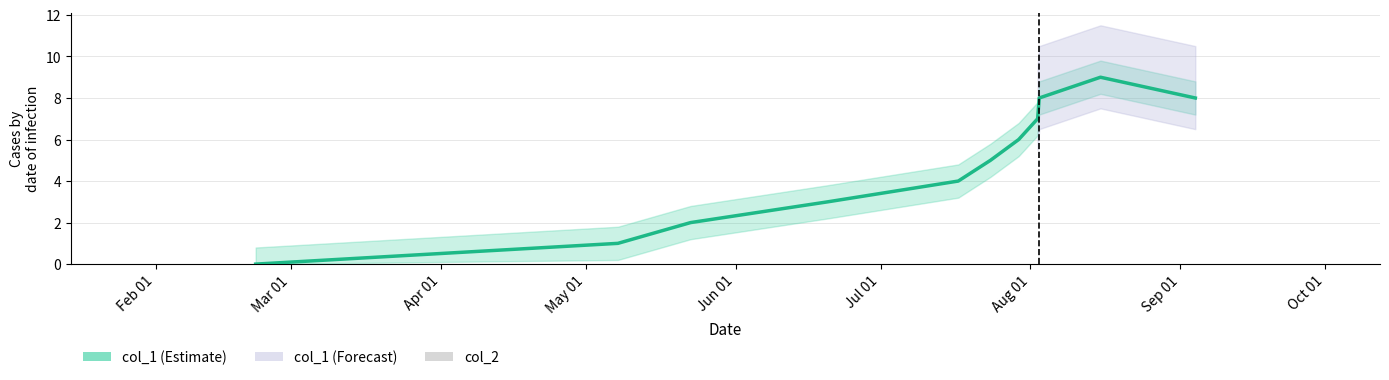

Rank the series by their average value, from lowest to highest.

col_2, col_1